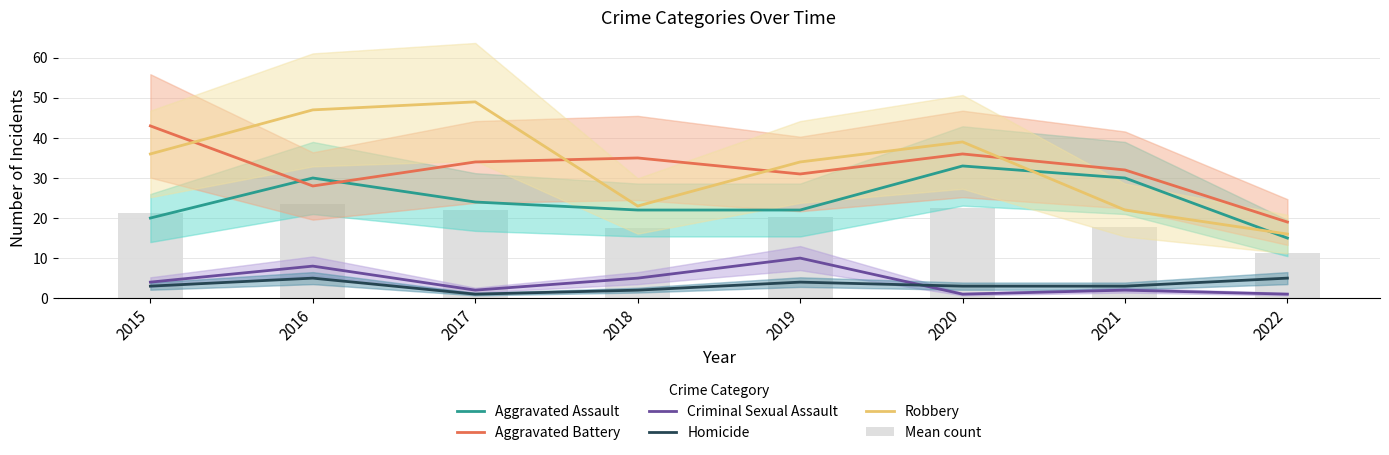

The Aggravated Assault series shows 30.0 at 2016. True or false?

True